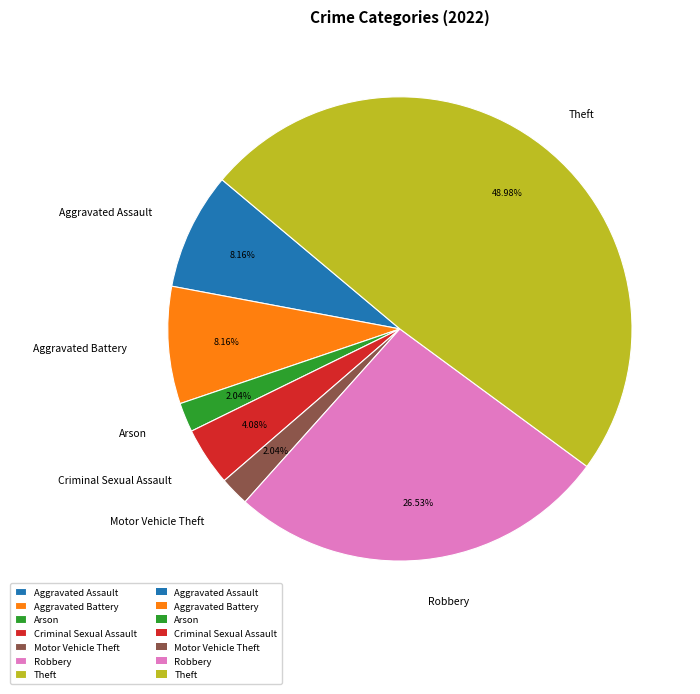

How much of the chart is everything except Arson?

98.0%